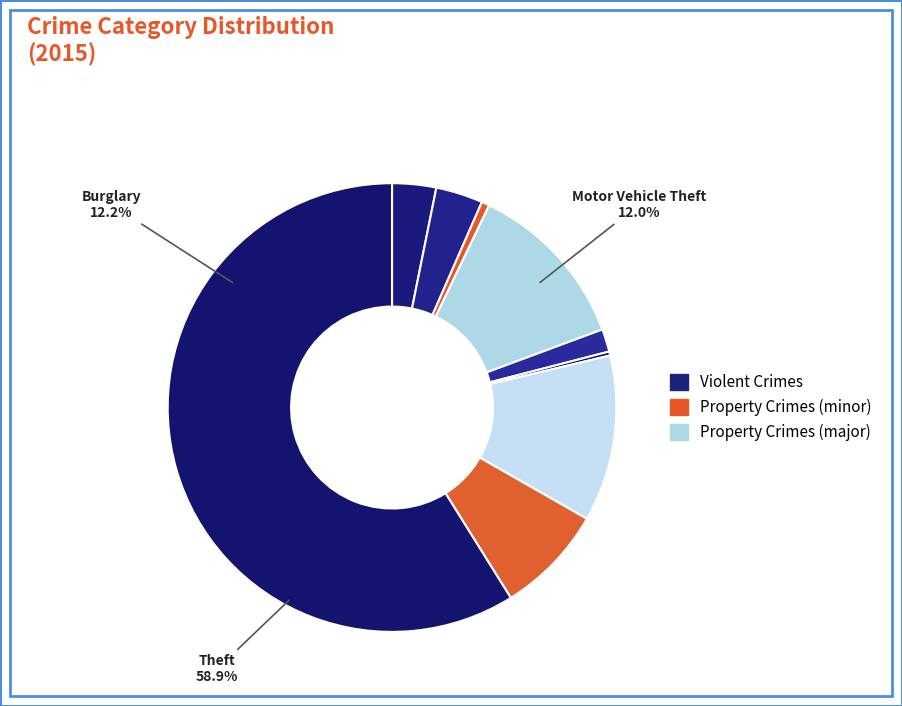

The Burglary slice represents 12% of the pie. True or false?

True